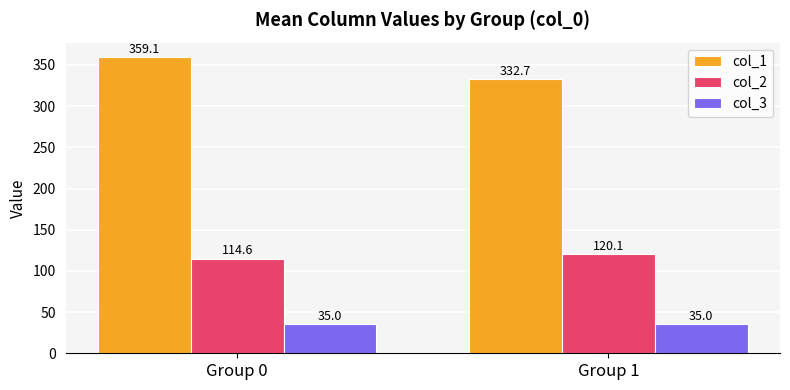

Which series has the widest spread of values?

col_1